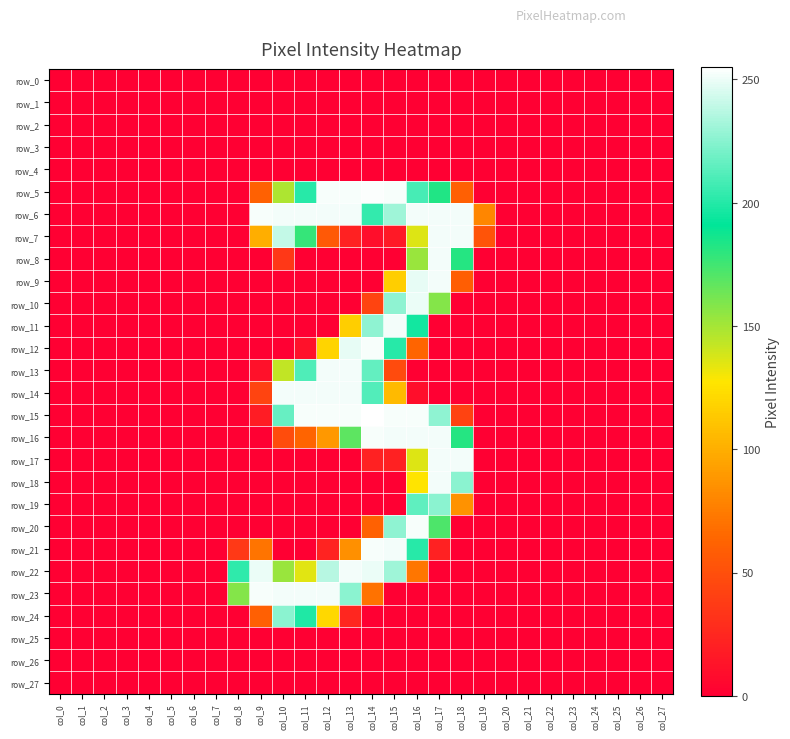

What is the average value of the row_15 series?

72